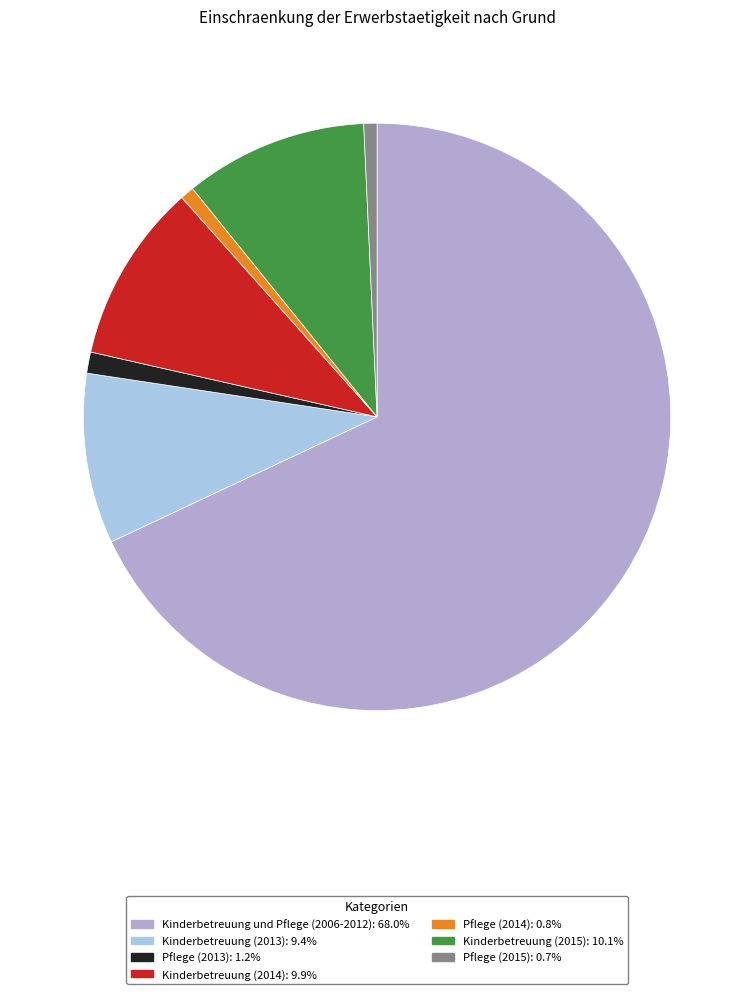

Do Pflege (2014) and Kinderbetreuung (2014) together represent more than half of the pie?

No